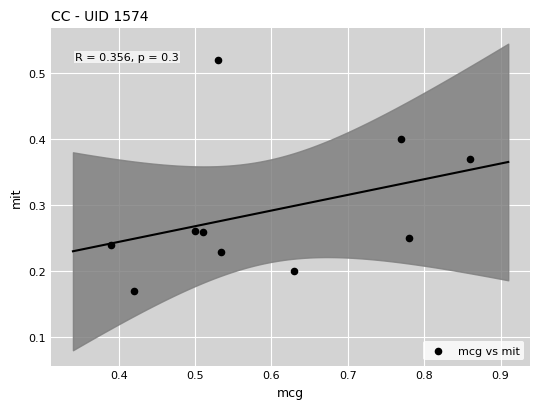

What is the average X value?

0.6